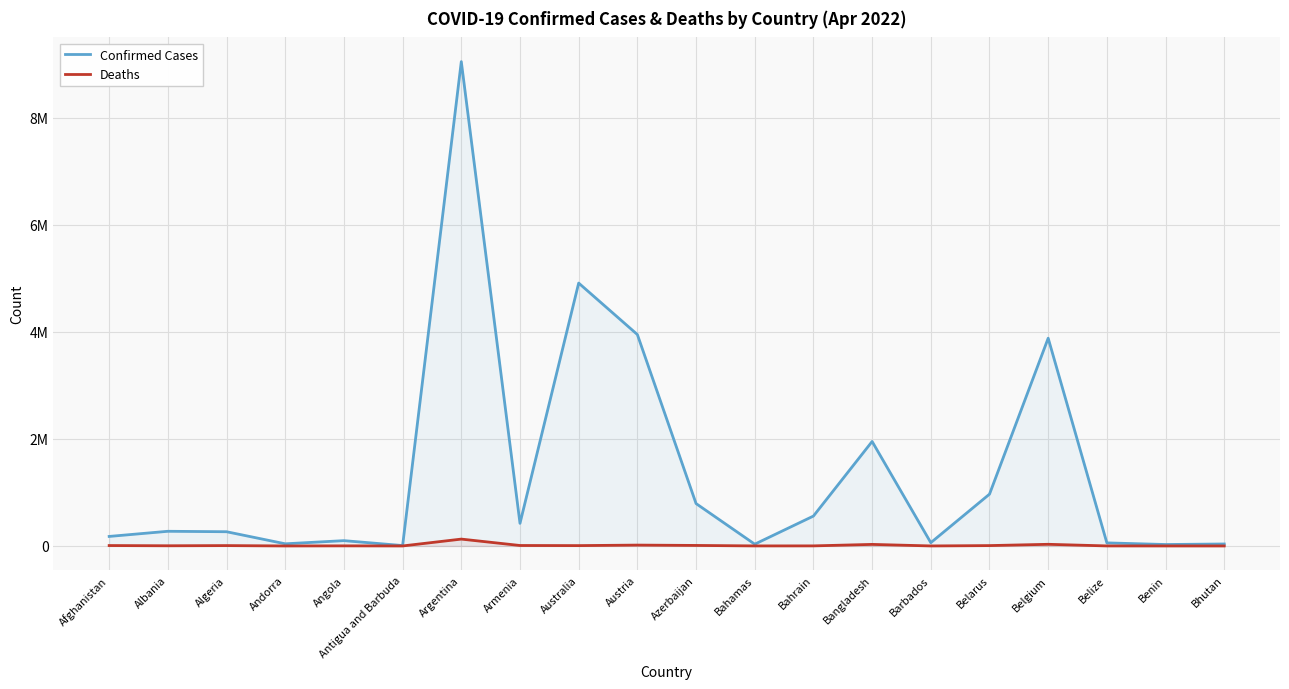

In Confirmed Cases, how many points are higher than both neighbors (excluding endpoints)?

6